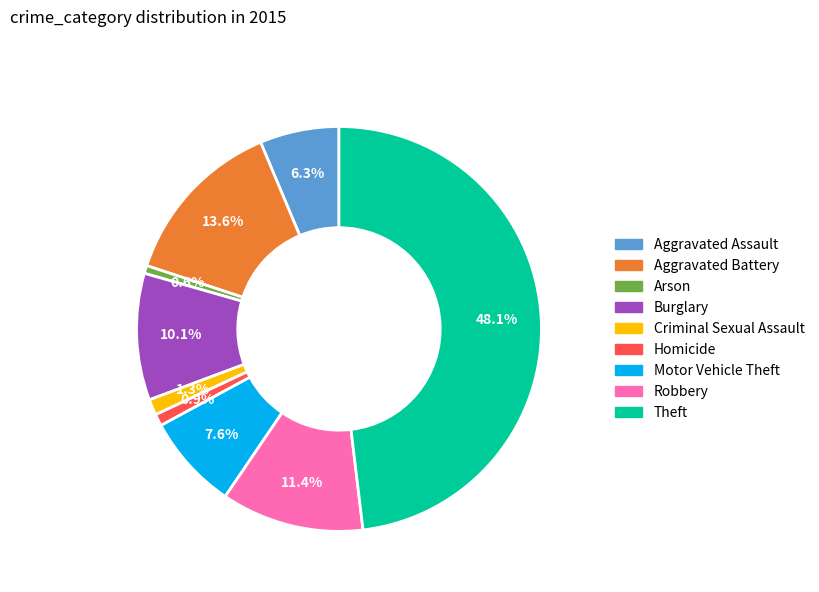

What is the largest slice in the pie chart?

Theft